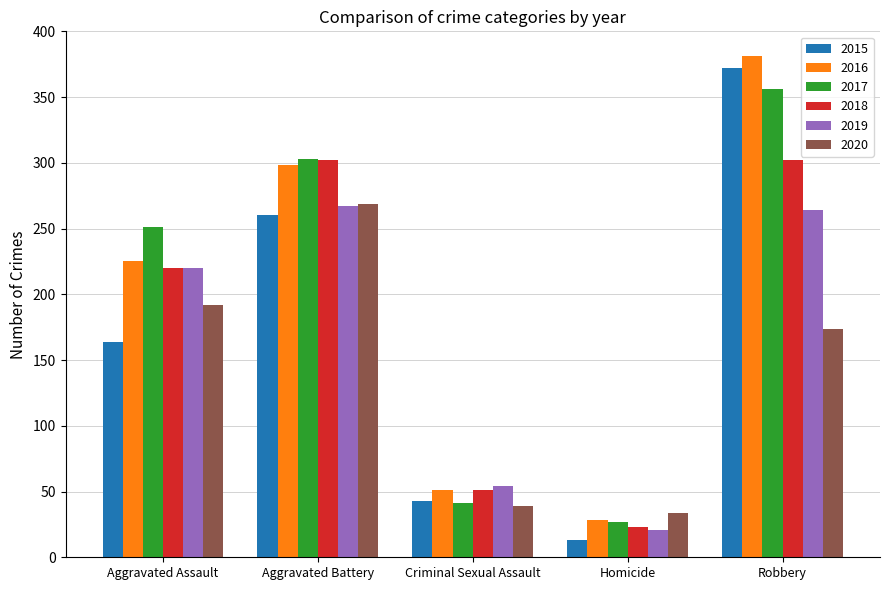

What is the label of the 4th bar from the left?

Homicide